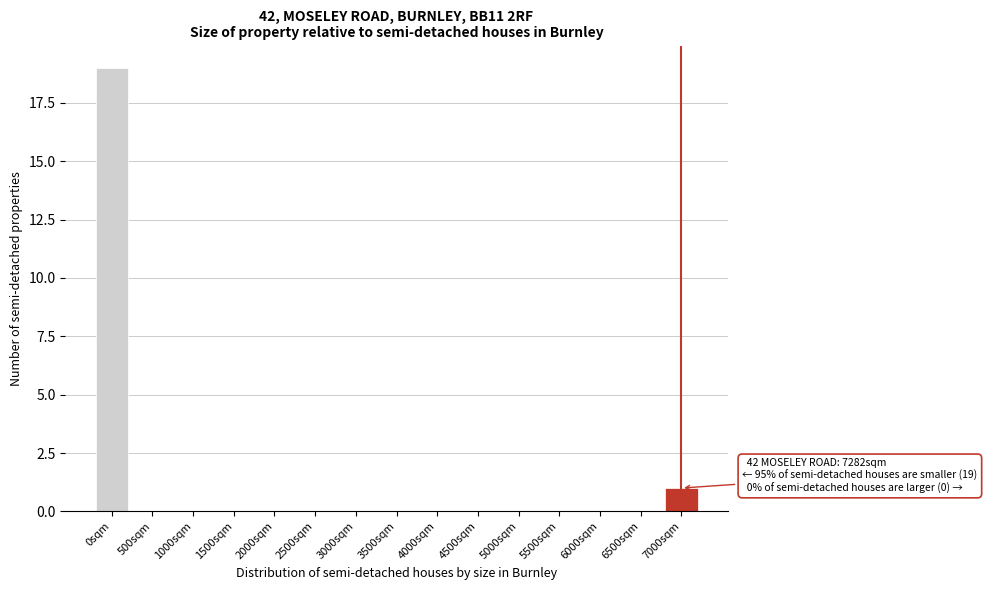

Reading left to right, extract all data points from this chart.

0sqm=19	500sqm=0	1000sqm=0	1500sqm=0	2000sqm=0	2500sqm=0	3000sqm=0	3500sqm=0	4000sqm=0	4500sqm=0	5000sqm=0	5500sqm=0	6000sqm=0	6500sqm=0	7000sqm=1